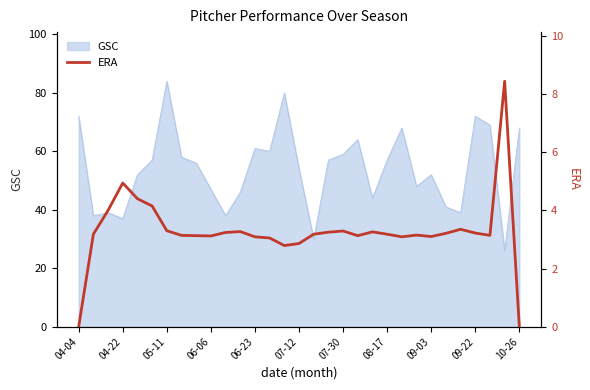

What is the greatest value displayed?

8.4